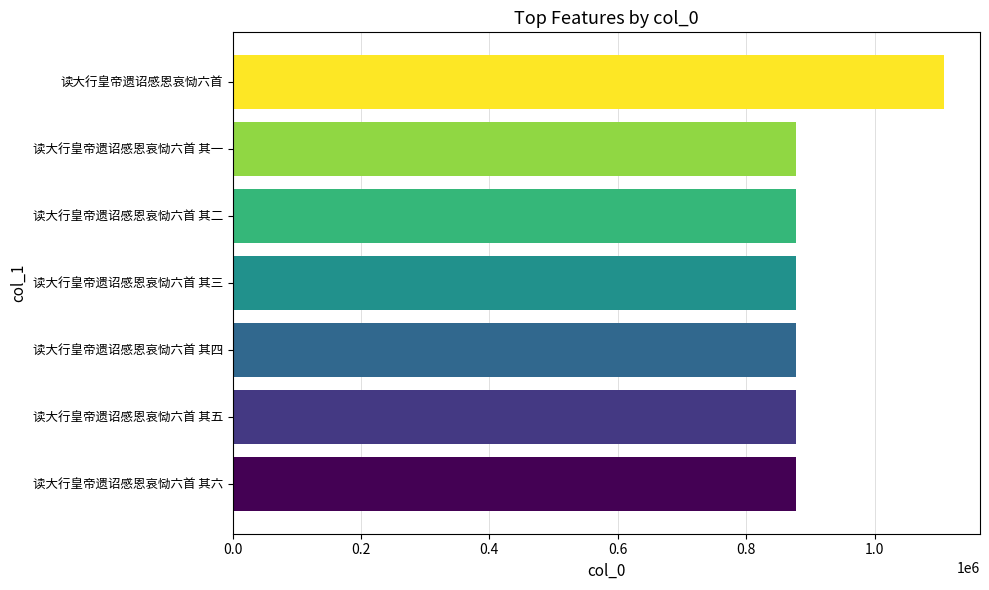

What is the ratio of the value at 读大行皇帝遗诏感恩哀恸六首 其三 to the value at 读大行皇帝遗诏感恩哀恸六首 其二?

1.0